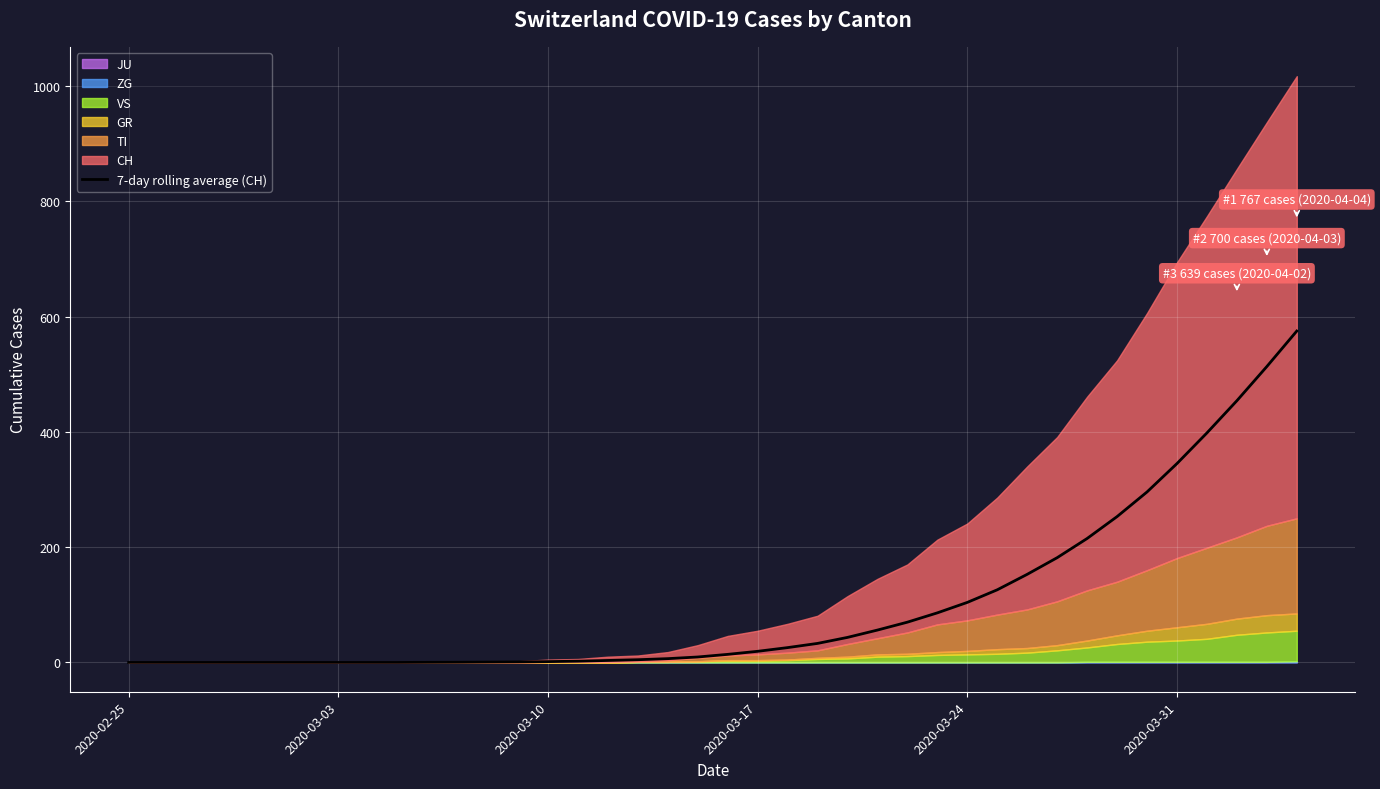

What is the difference between the second highest and minimum values?

513.3